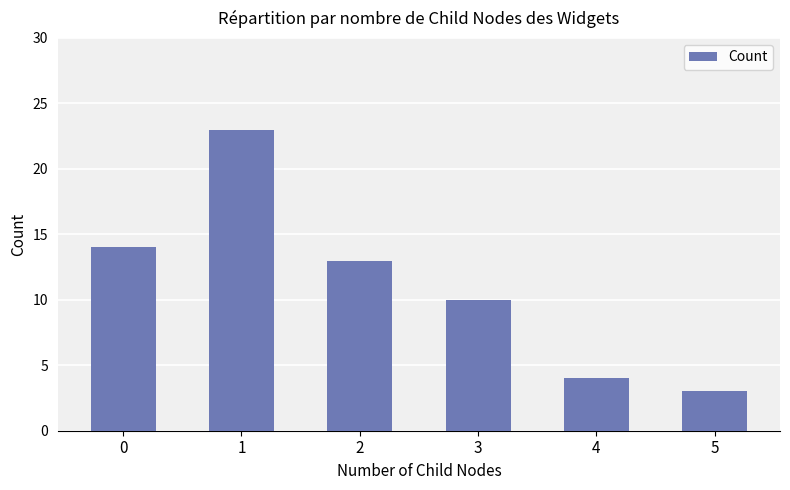

How many bars are there in total?

6